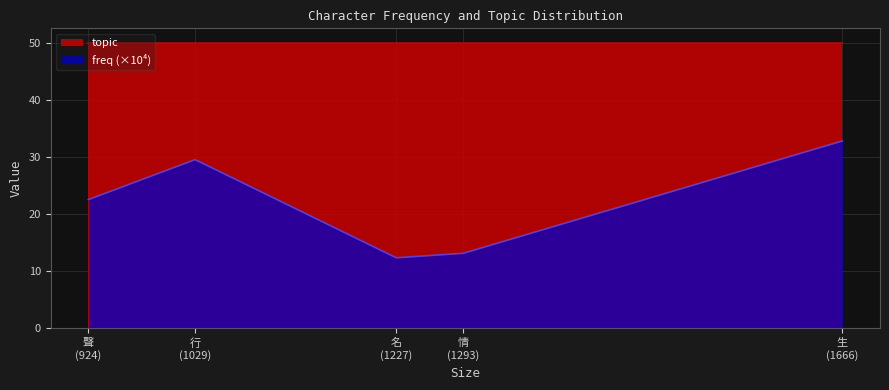

What is the maximum value shown in the chart?

50.0